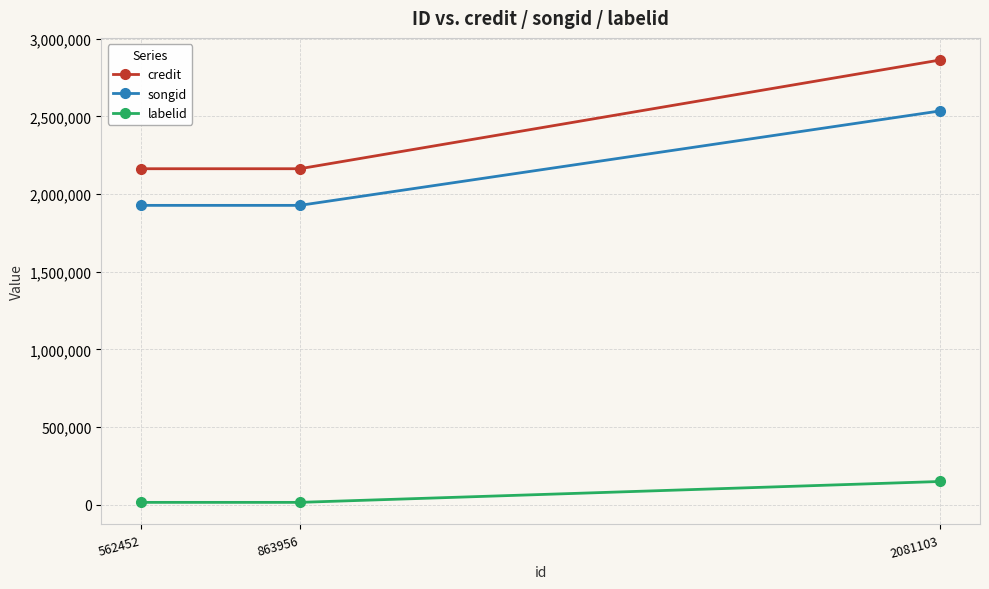

Reading left to right, what are all the values shown in this chart?

credit: 562452=2163593	863956=2163593	2081103=2863707
songid: 562452=1927683	863956=1927683	2081103=2535721
labelid: 562452=15177	863956=15177	2081103=149609